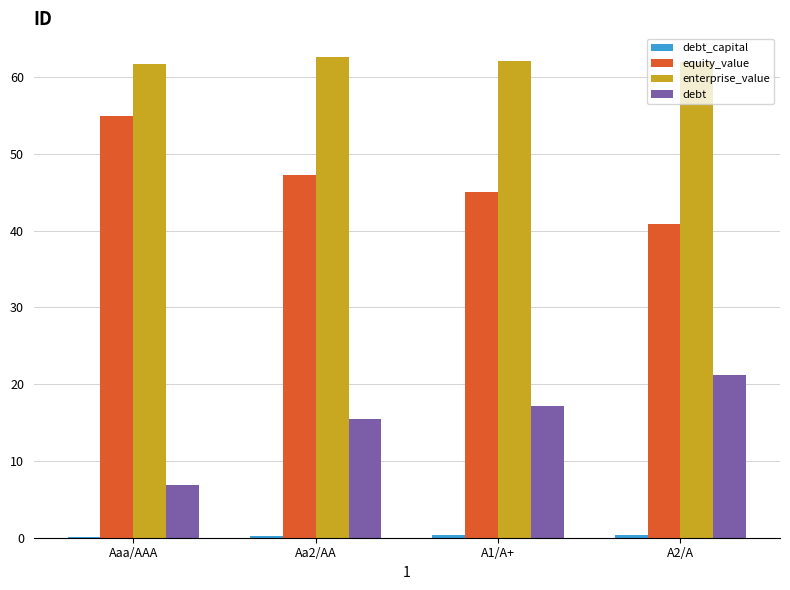

The enterprise_value series shows 31.7 at Aaa/AAA. True or false?

False